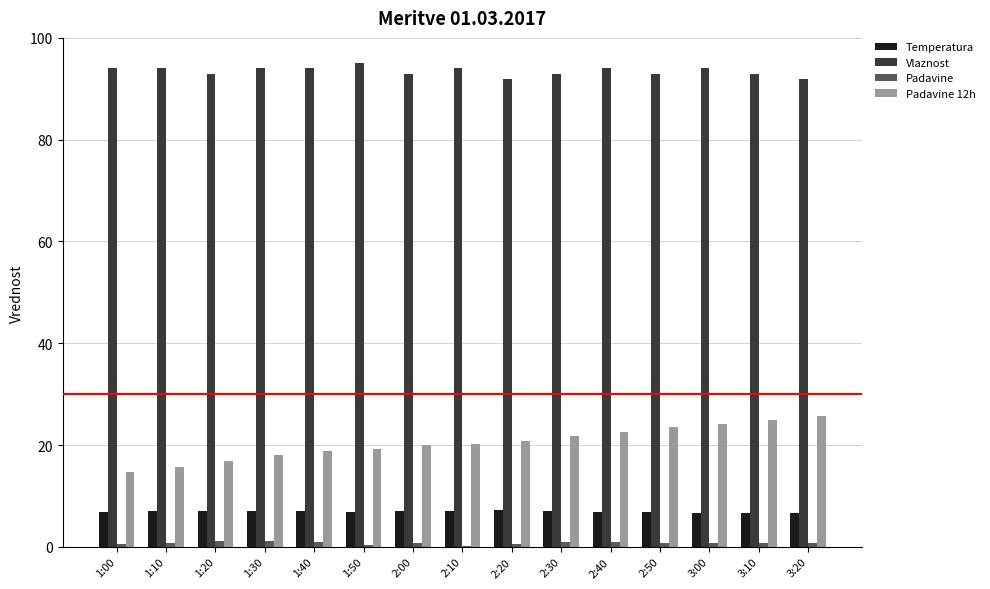

The value of Vlaznost at 2:30 is 93.0. True or false?

True